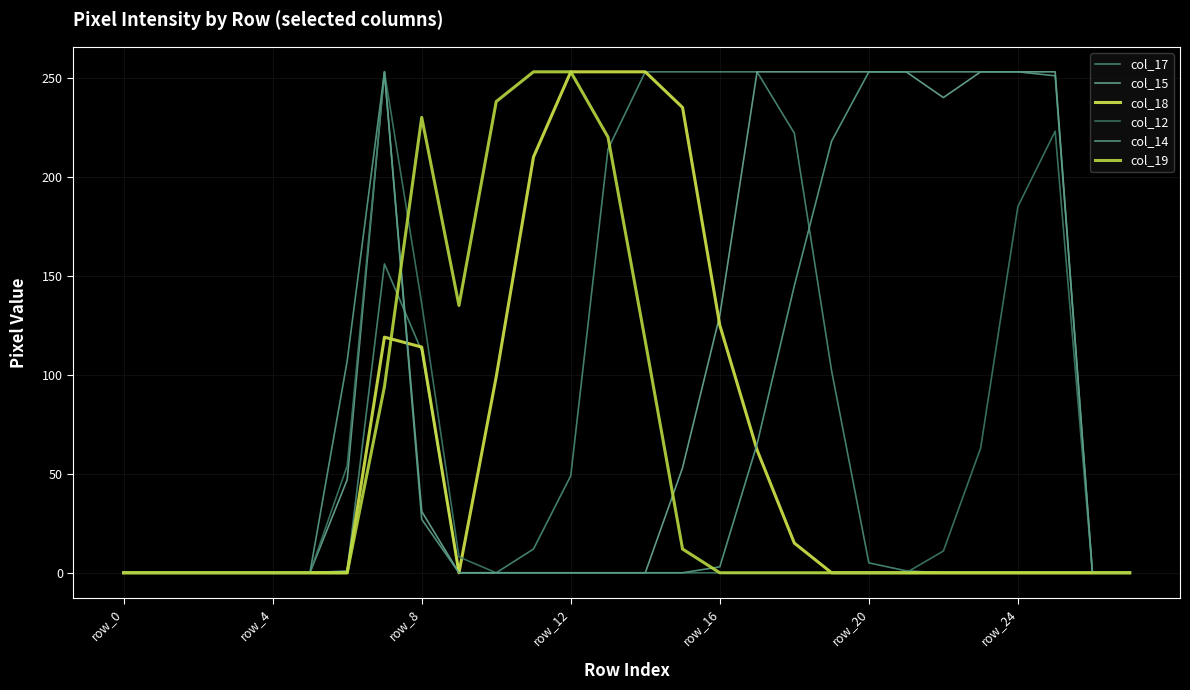

Is this an area chart (filled region under the line)?

No